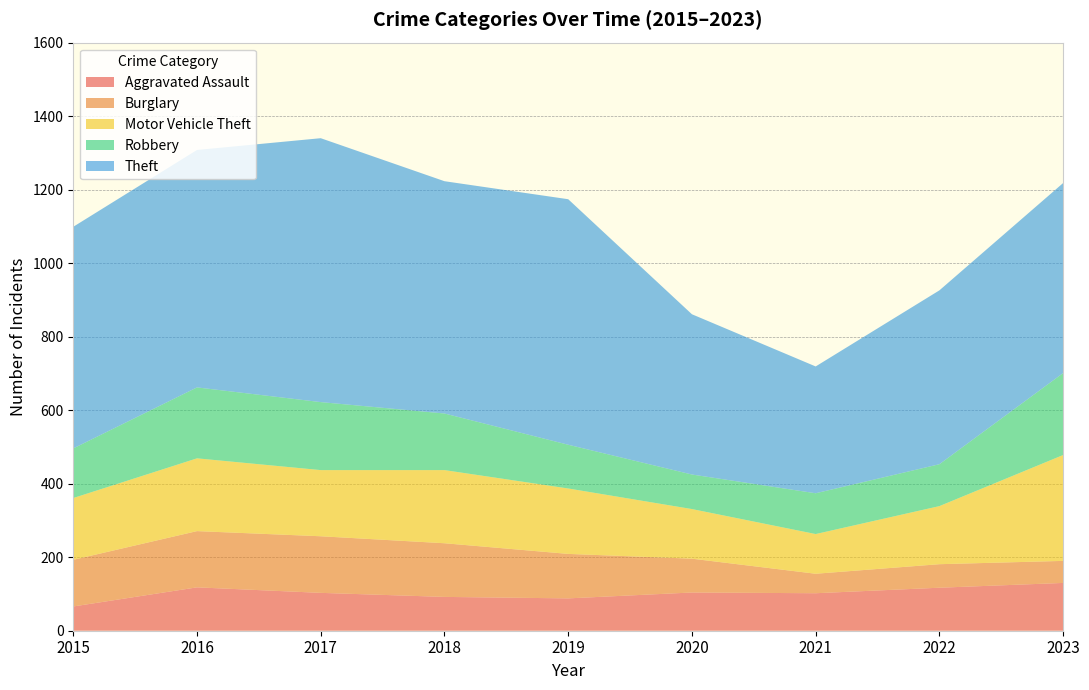

Reading left to right, what are all the values shown in this chart?

Aggravated Assault: 66	118	103	92	88	104	102	117	130
Burglary: 127	153	154	146	121	92	53	64	60
Motor Vehicle Theft: 168	198	180	199	178	135	108	158	288
Robbery: 135	193	185	154	119	94	111	114	223
Theft: 603	646	718	632	668	436	345	473	517